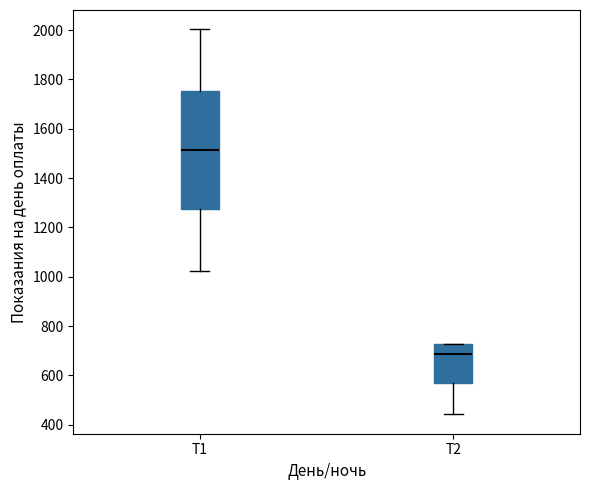

Comparing the boxes themselves (not the whiskers), which one is the tallest?

Т1